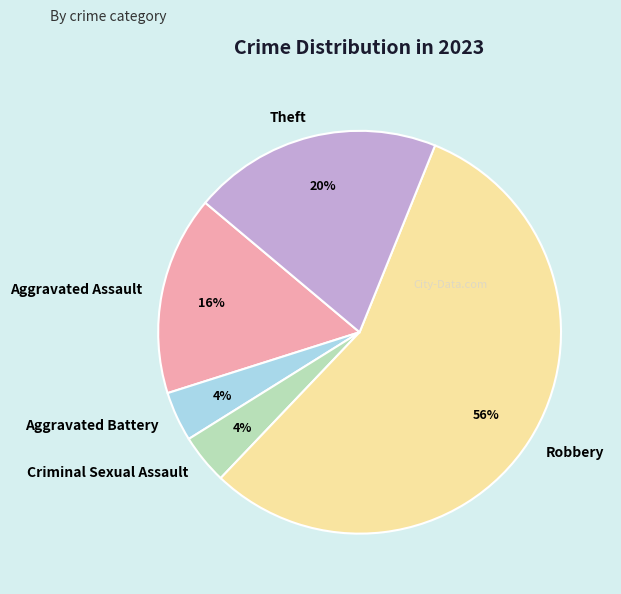

Which slice is the largest?

Robbery